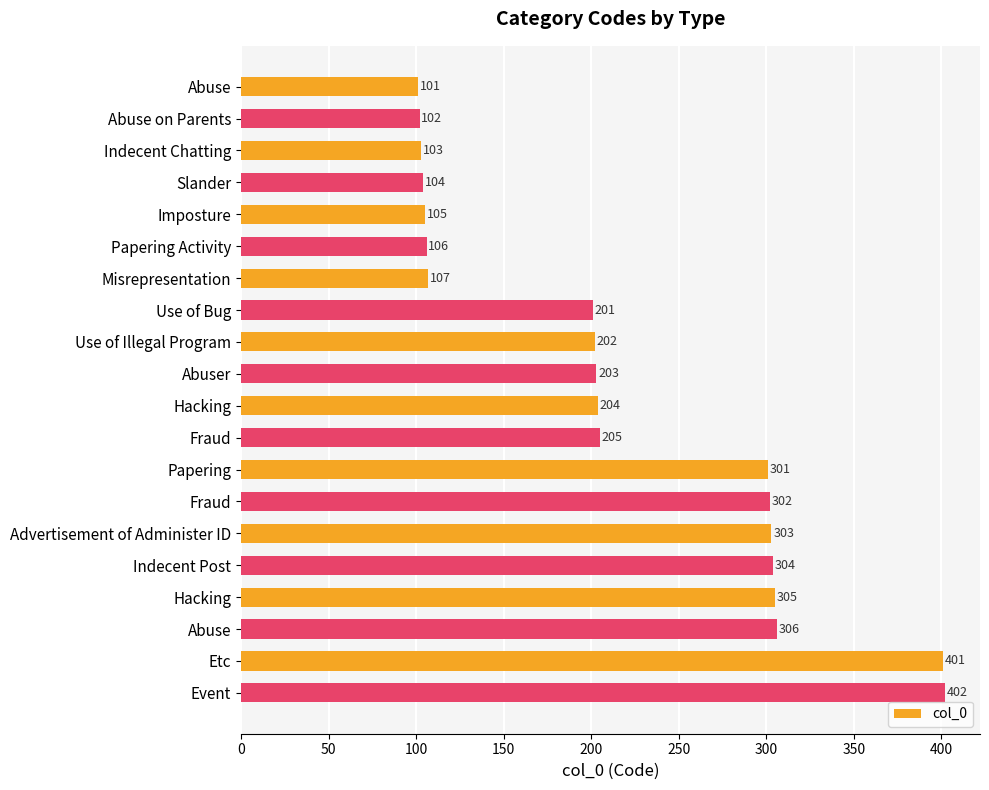

How many values are below 204?

10